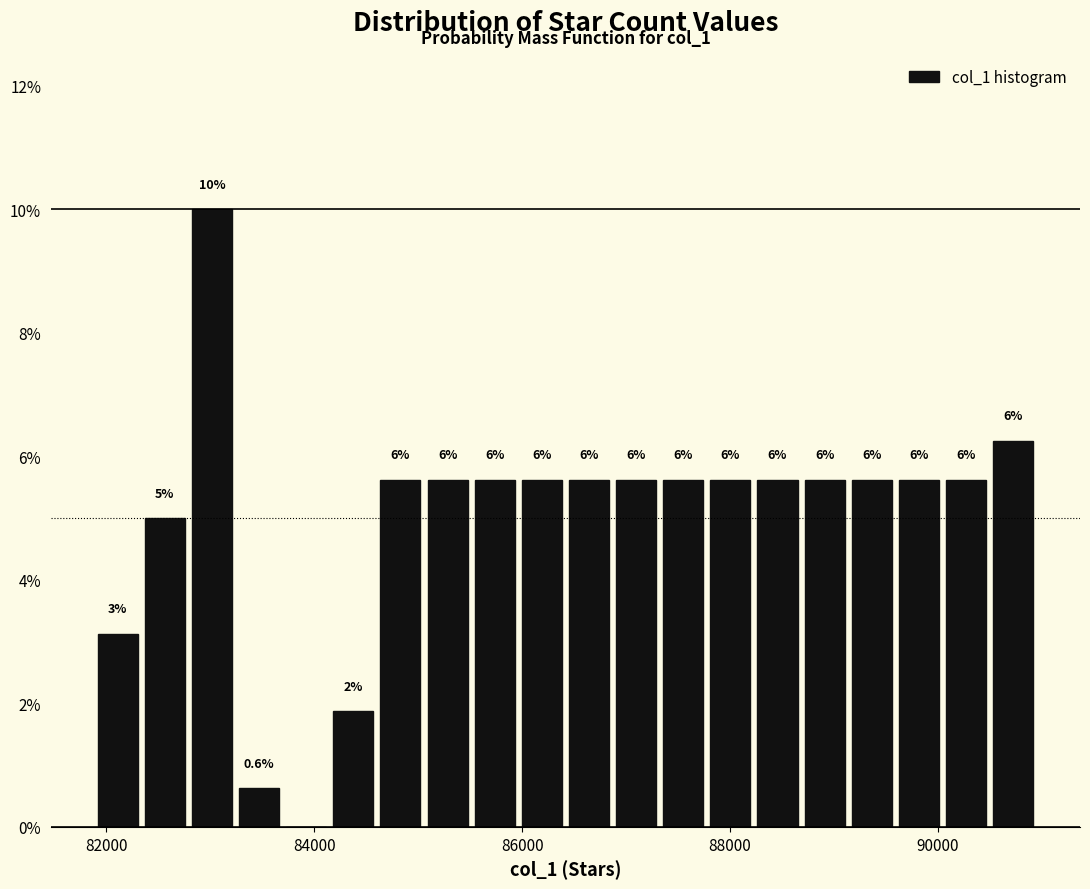

Around what value on the x-axis is the tallest bar? Give the approximate position of its centre, as read against the axis.

83000